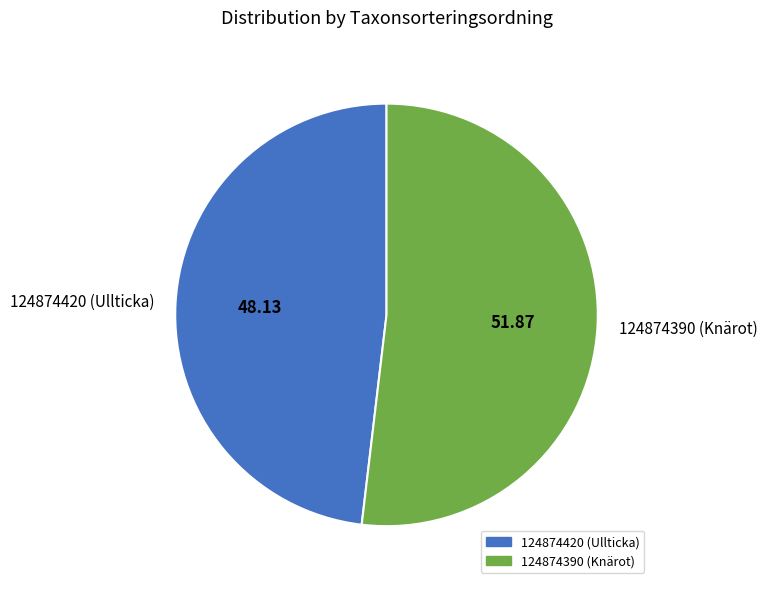

Which slice is the largest?

124874390 (Knärot)